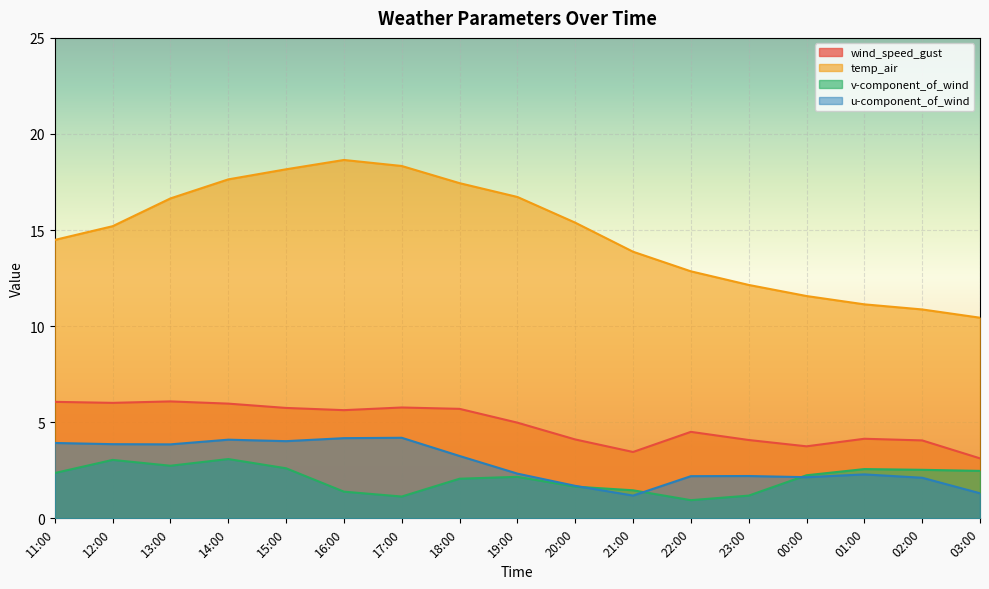

What is the sum of all temp_air values?

251.6